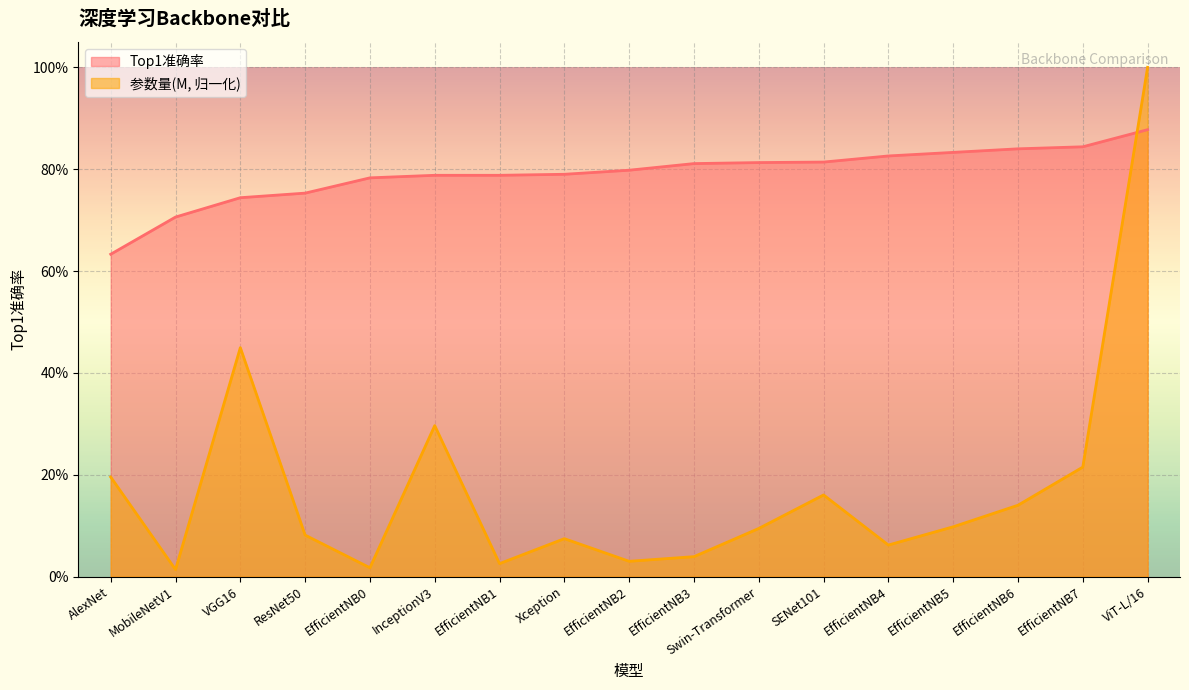

True or false: 参数量(M) and Top1准确率 intersect in this chart.

True